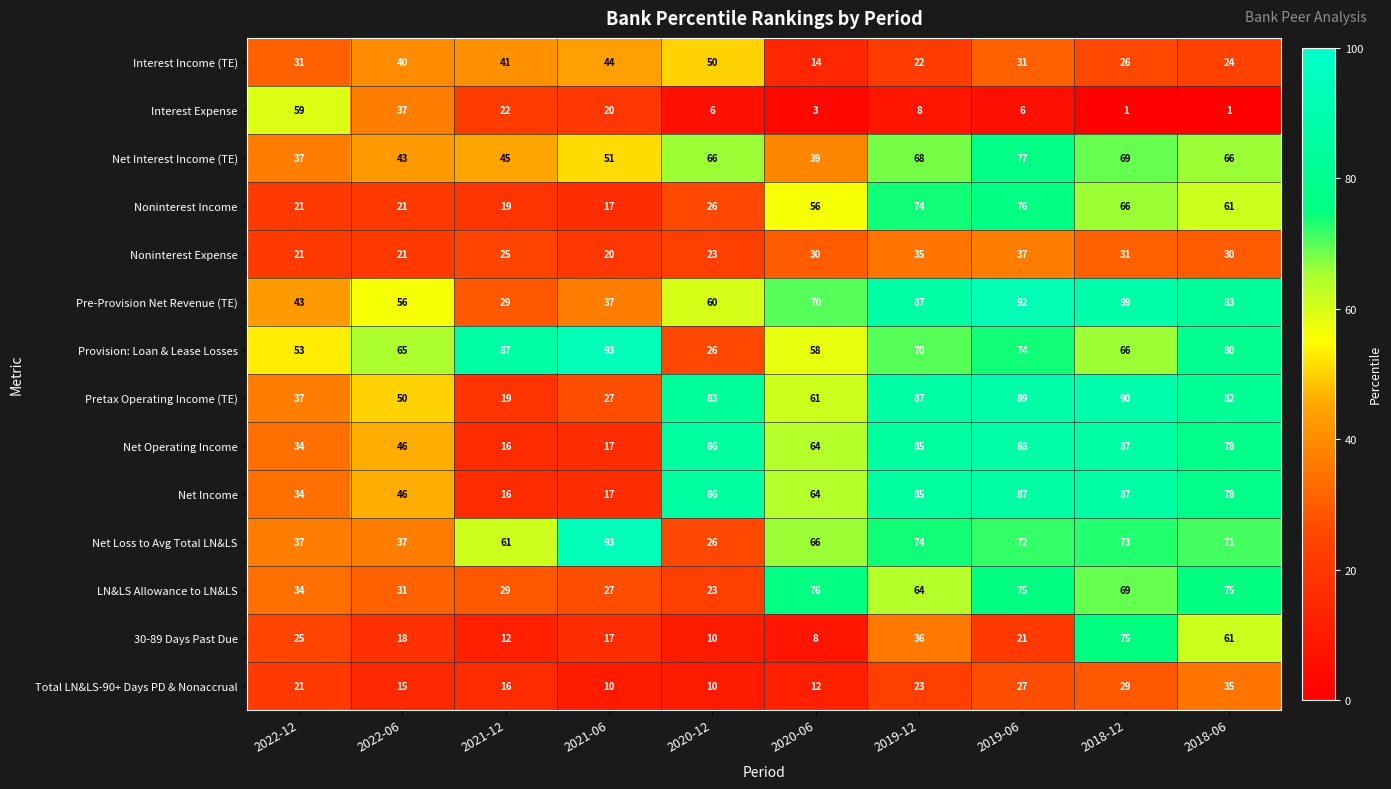

What is the sum of the Interest Expense values at 2022-12 and 2021-06?

79